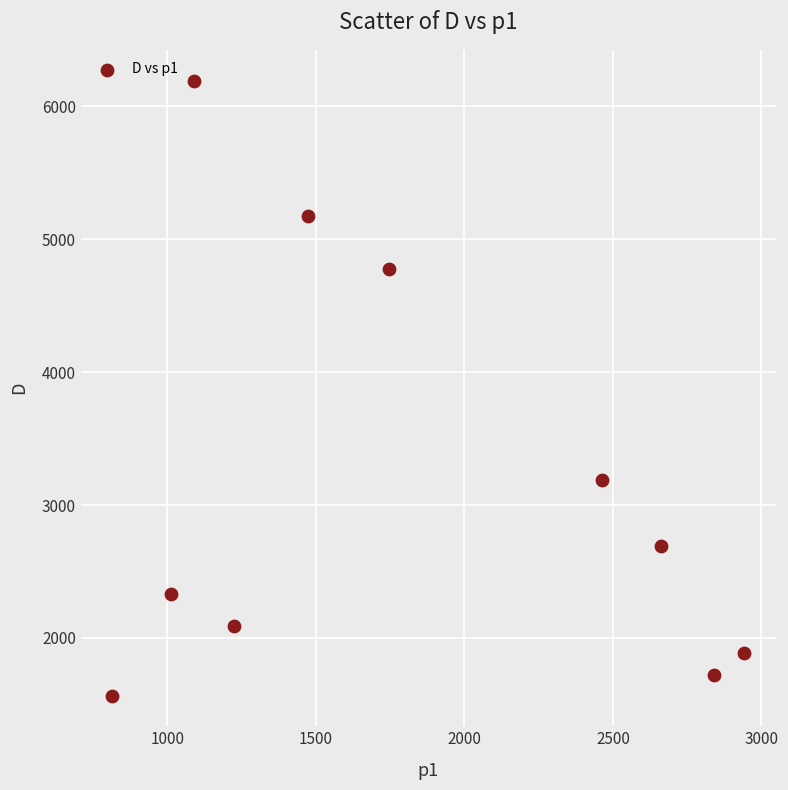

What is the average Y value?

3161.8